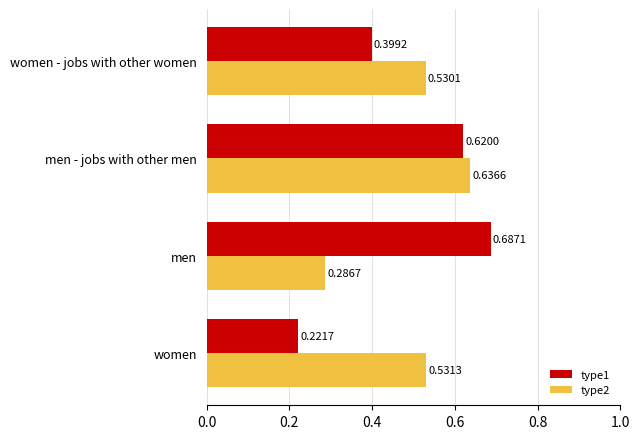

What is the sum of all type1 values?

1.9